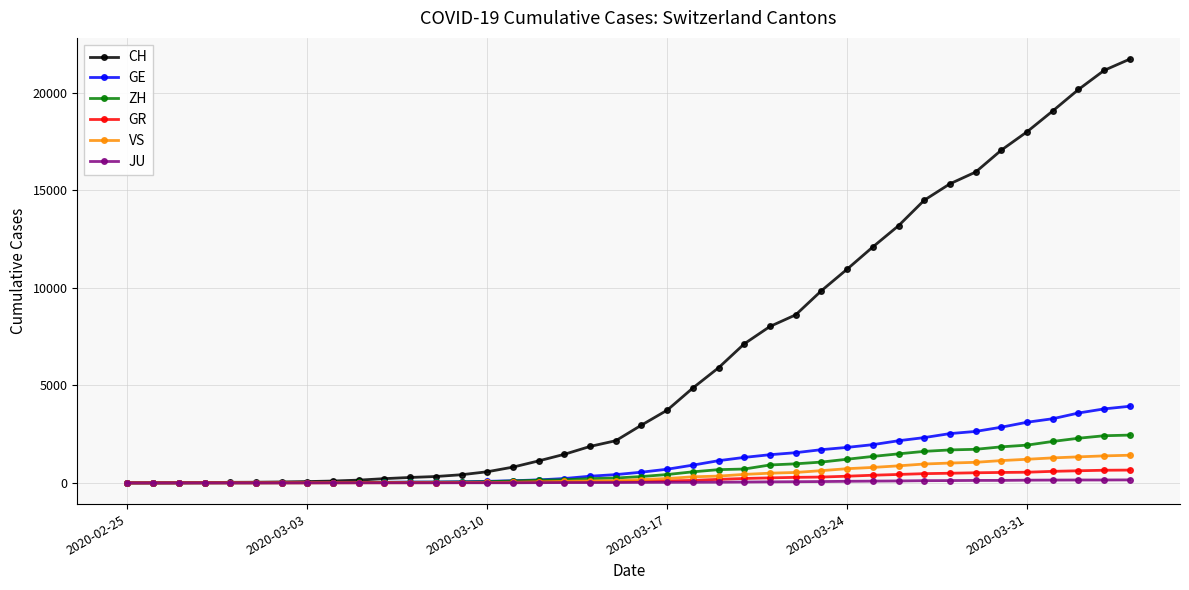

Which series has the largest total across all categories?

CH